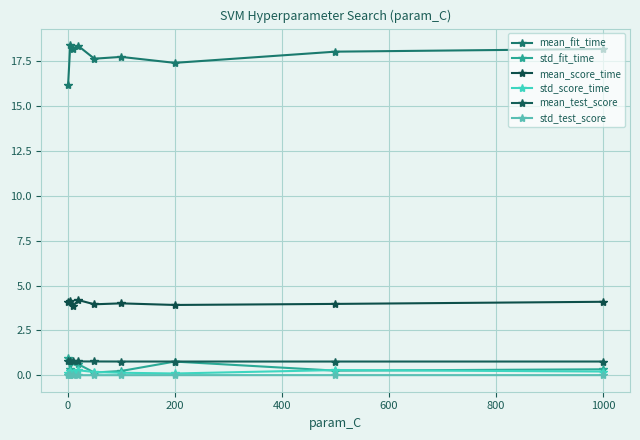

Count the number of categories in the chart.

9